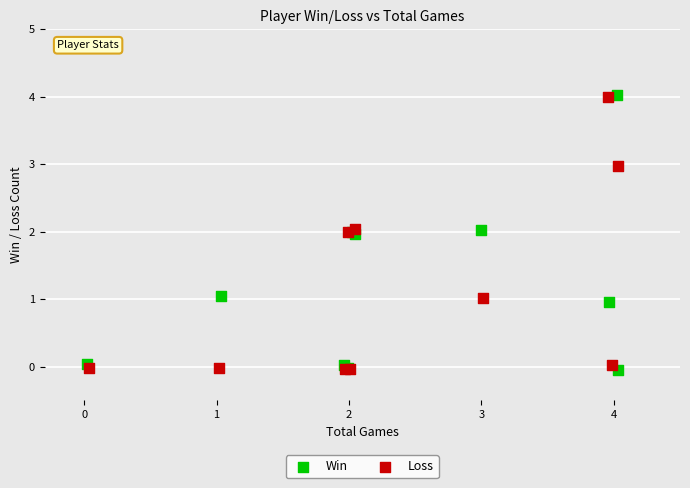

What are all the series names shown in the legend?

Win, Loss